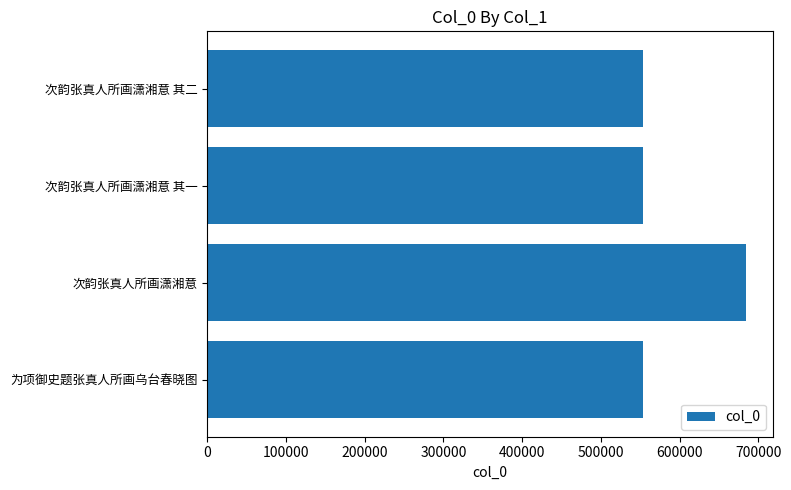

Which has a higher value, 为项御史题张真人所画乌台春晓图 or 次韵张真人所画潇湘意?

次韵张真人所画潇湘意